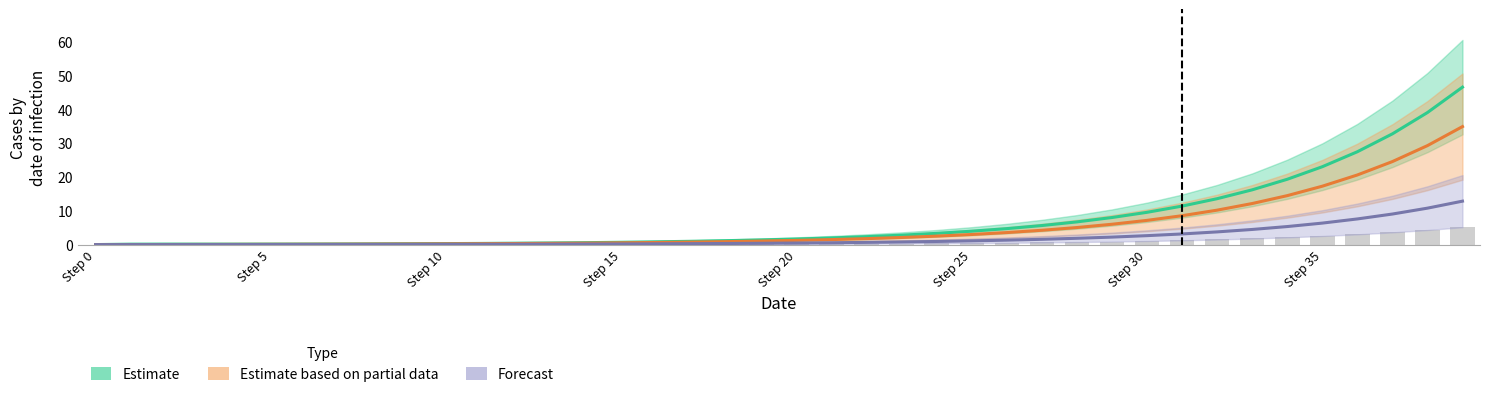

Between Step 10 and 31, which is larger?

31